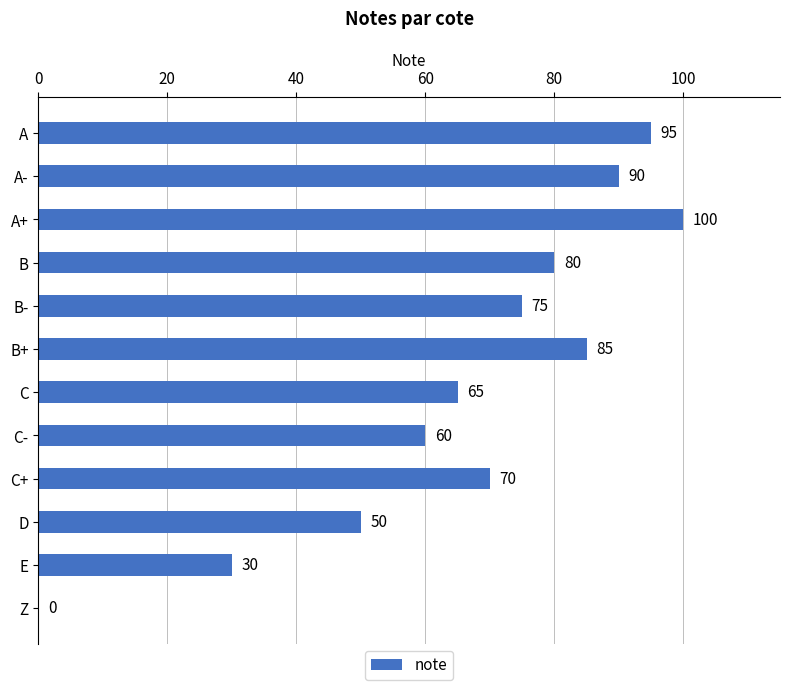

Which has a higher value, C or B+?

B+